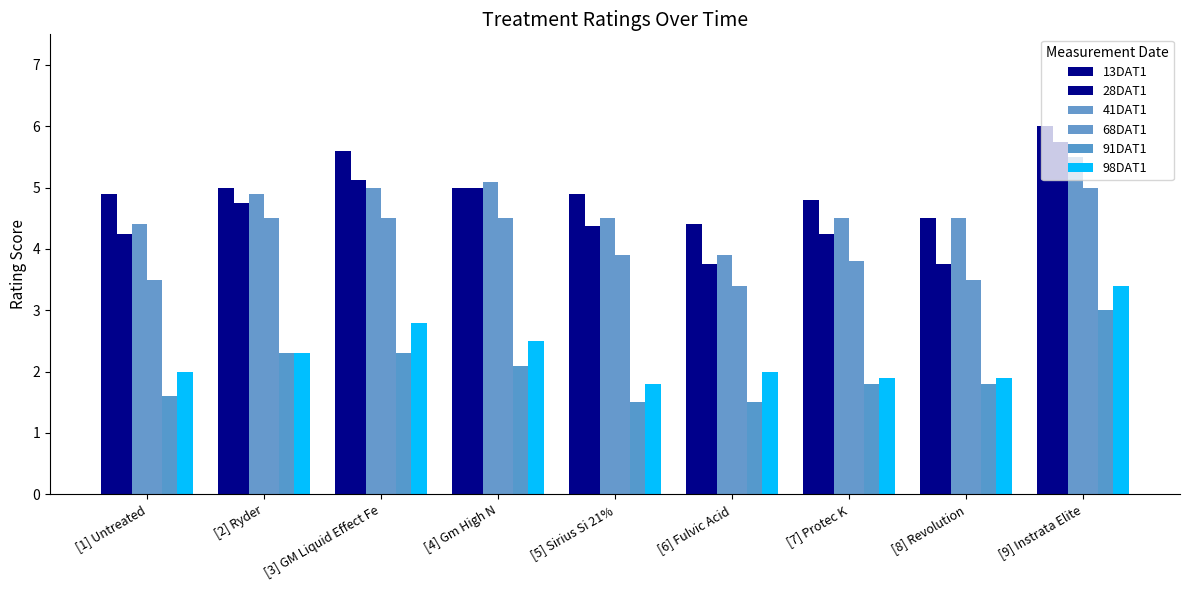

True or false: 28DAT1 has a value of 2.0 at [6] Fulvic Acid.

False